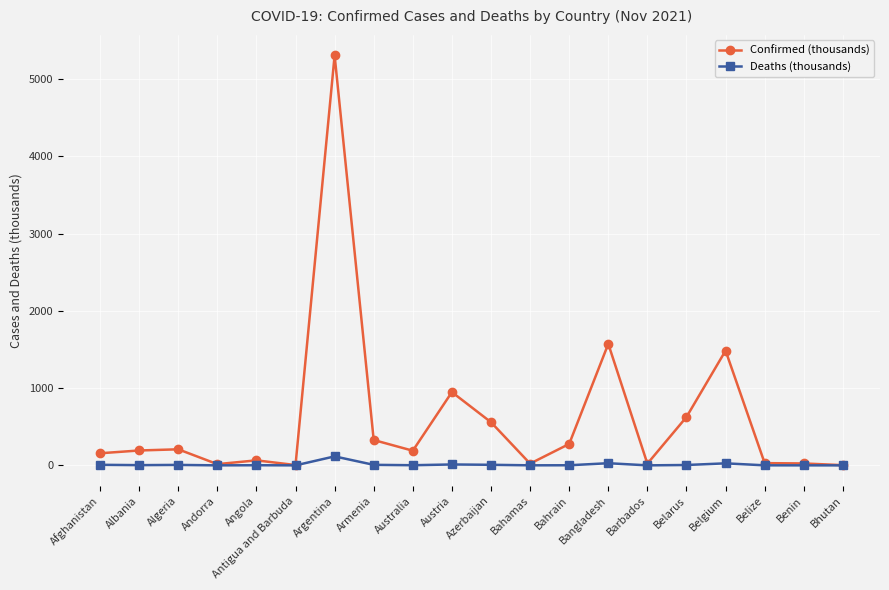

What is the maximum value for Confirmed (thousands)?

5305.2